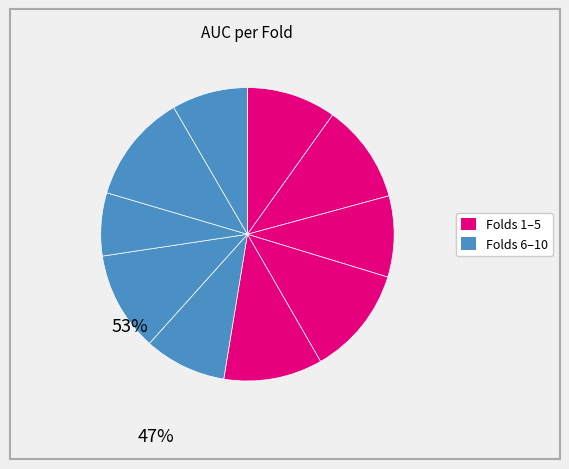

To the nearest percent, what is the average slice percentage?

10%